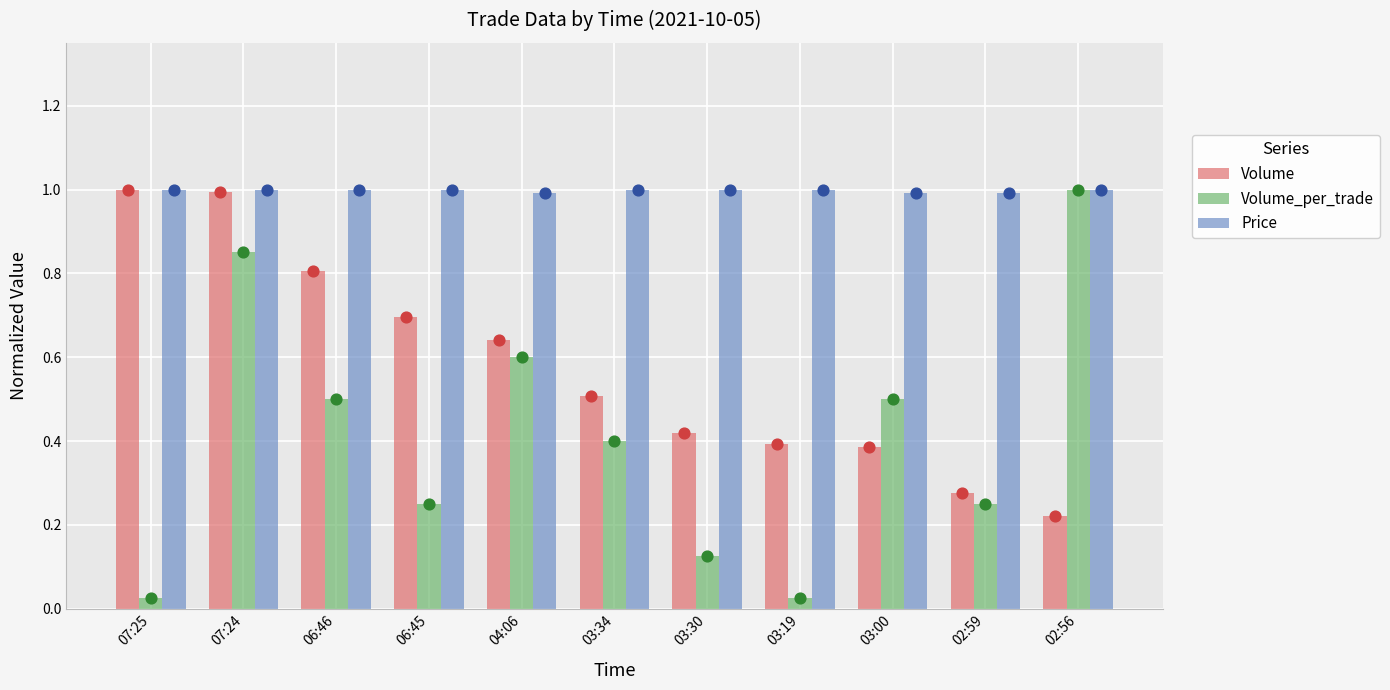

Which series has the widest spread of Y values?

Volume_per_trade